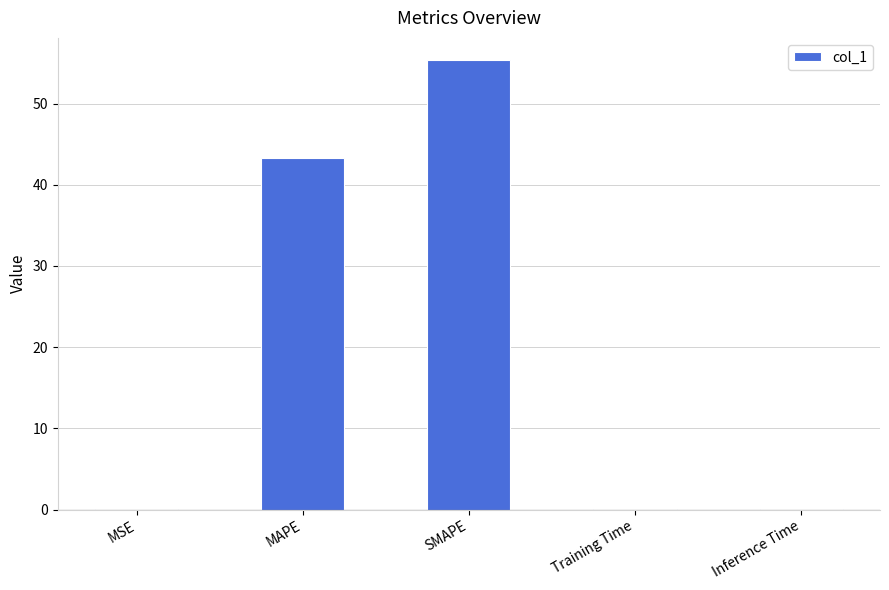

What is the greatest value displayed?

55.3